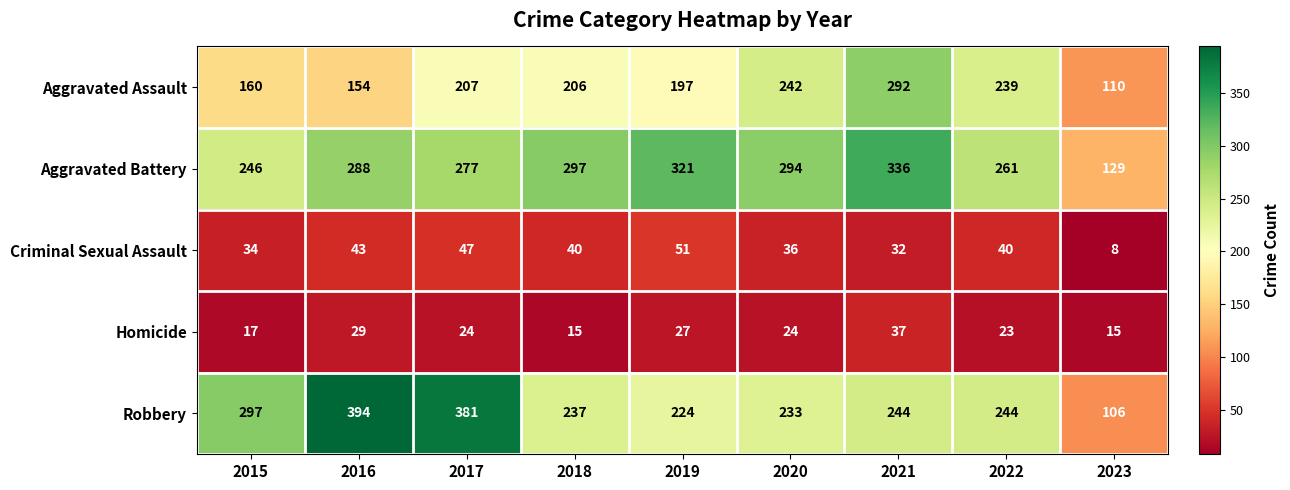

Which category has the highest value across all series?

2016